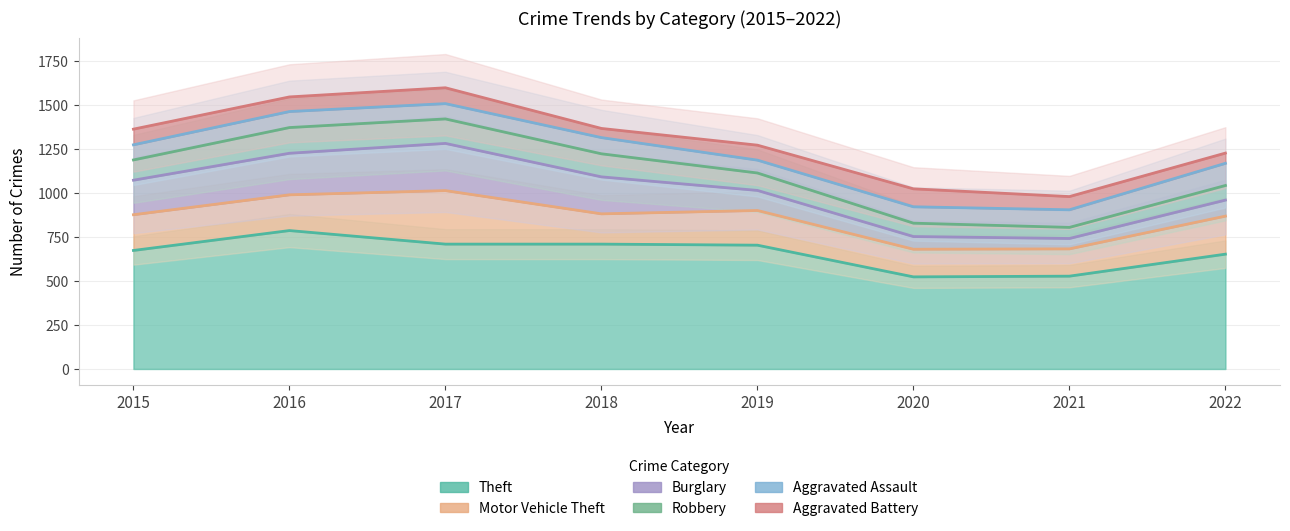

How many interior local peaks does the Aggravated Battery series have?

1